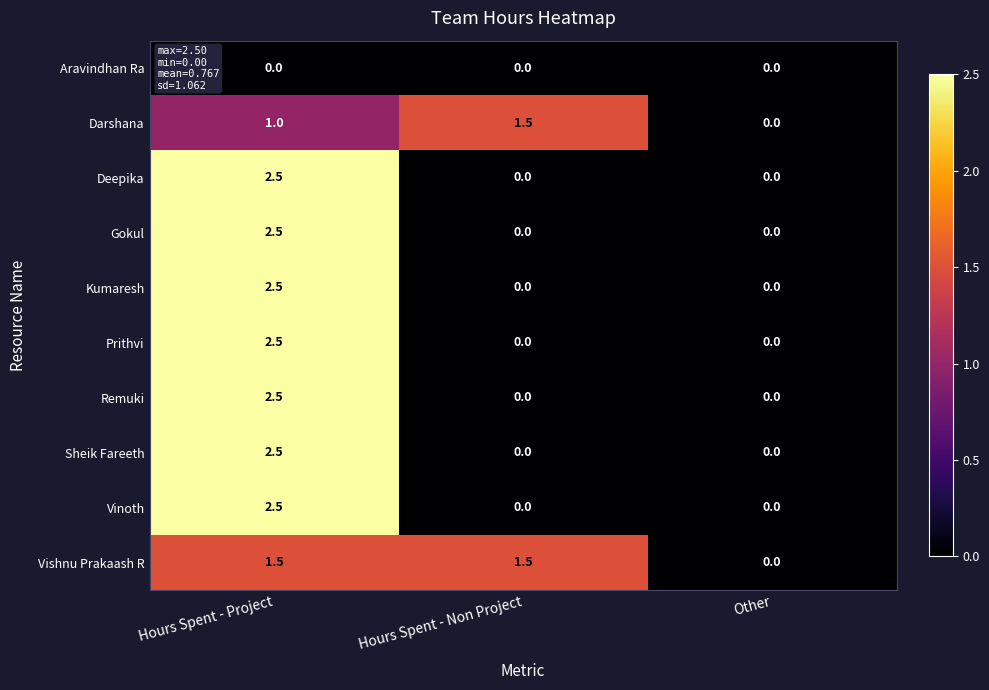

What is the sum of all Gokul values?

2.5